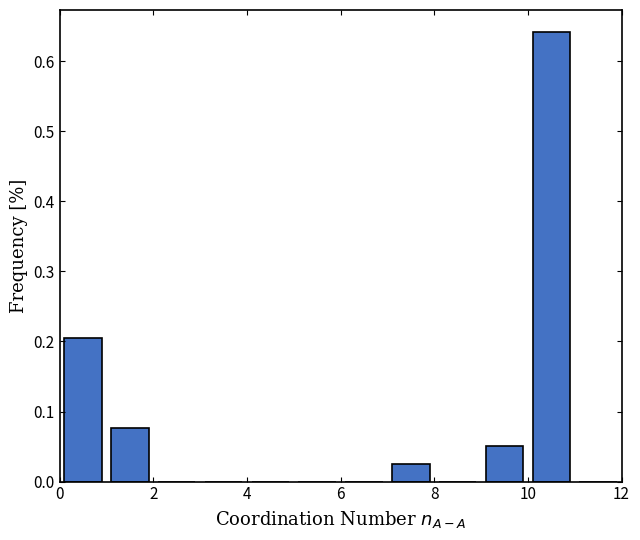

Reading left to right, list every bar in this chart as the range it spans on the x-axis followed by its height. The values are not printed on the chart, so give them approximately, as read against the axis.

0 to 1: 0.21
1 to 2: 0.08
2 to 3: 0
3 to 4: 0
4 to 5: 0
5 to 6: 0
6 to 7: 0
7 to 8: 0.03
8 to 9: 0
9 to 10: 0.05
10 to 11: 0.64
11 to 12: 0